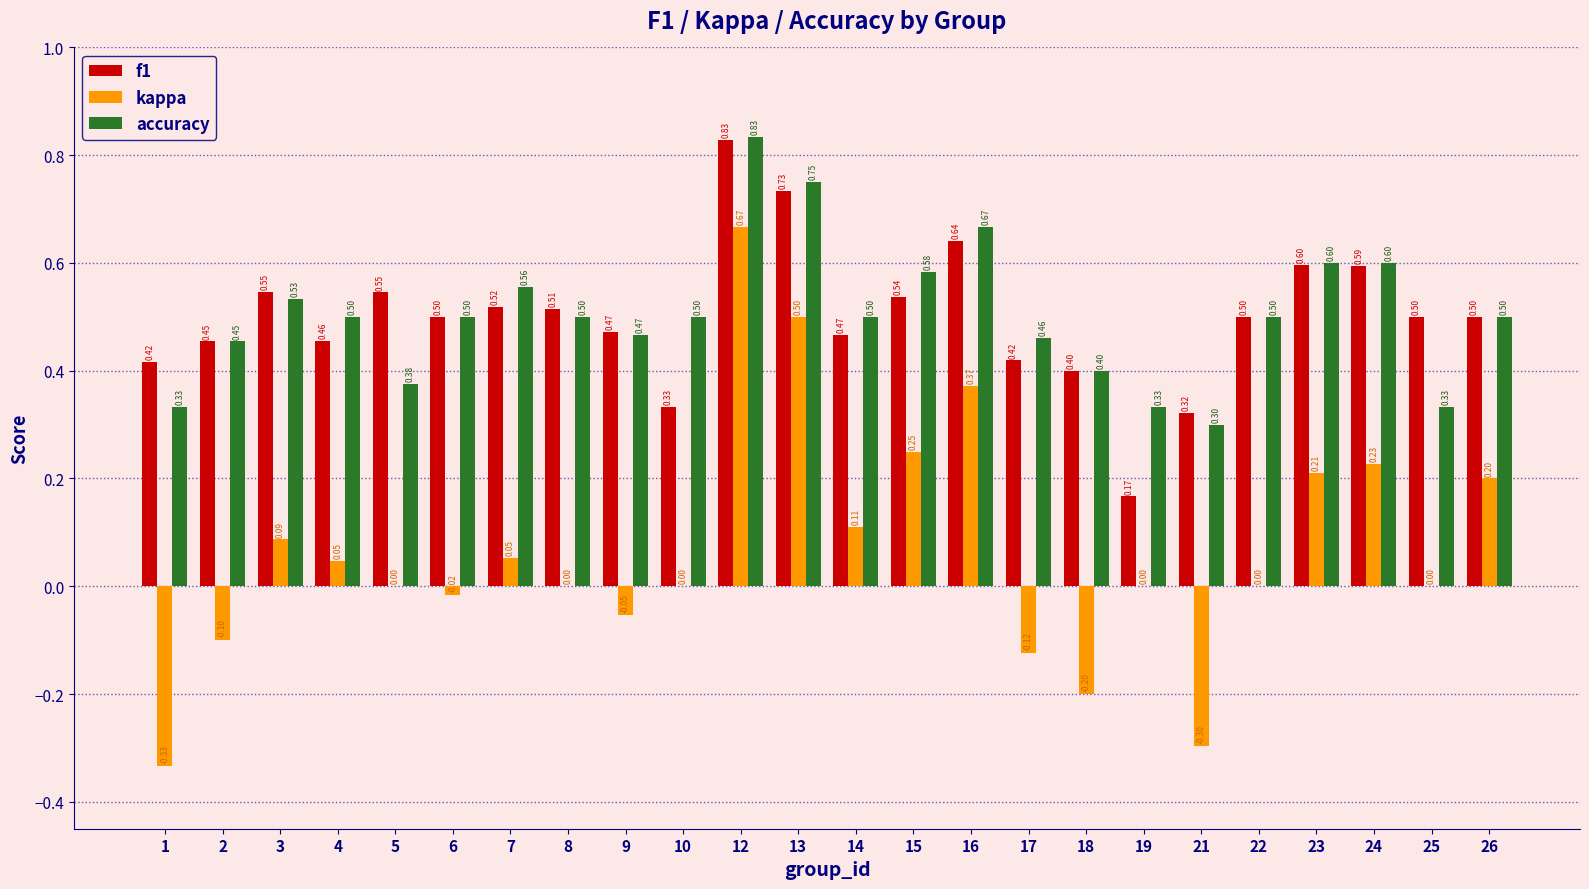

Count the number of data series in this chart.

3